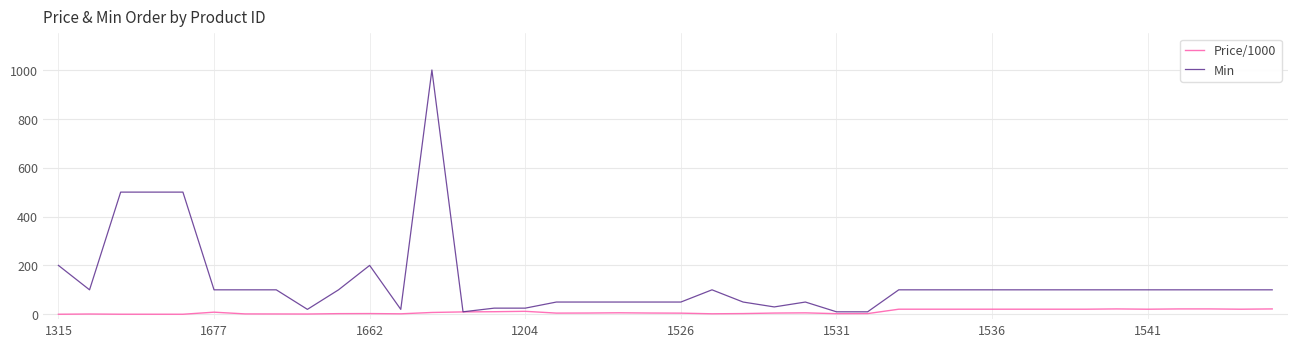

Rank the series by their average value, from lowest to highest.

Price/1000, Min